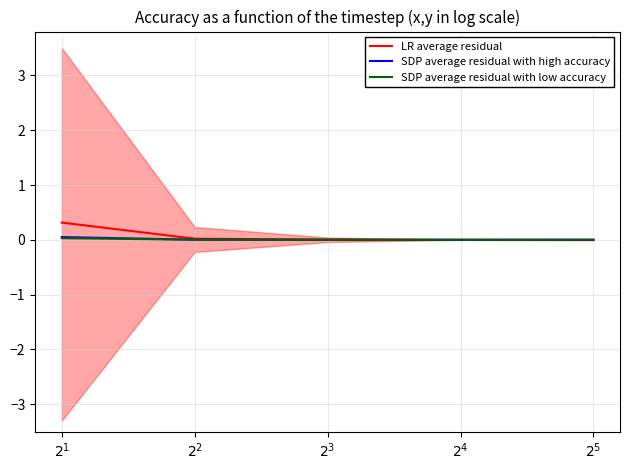

Is it true that LR average residual equals 0.0 at $2^{3}$?

True